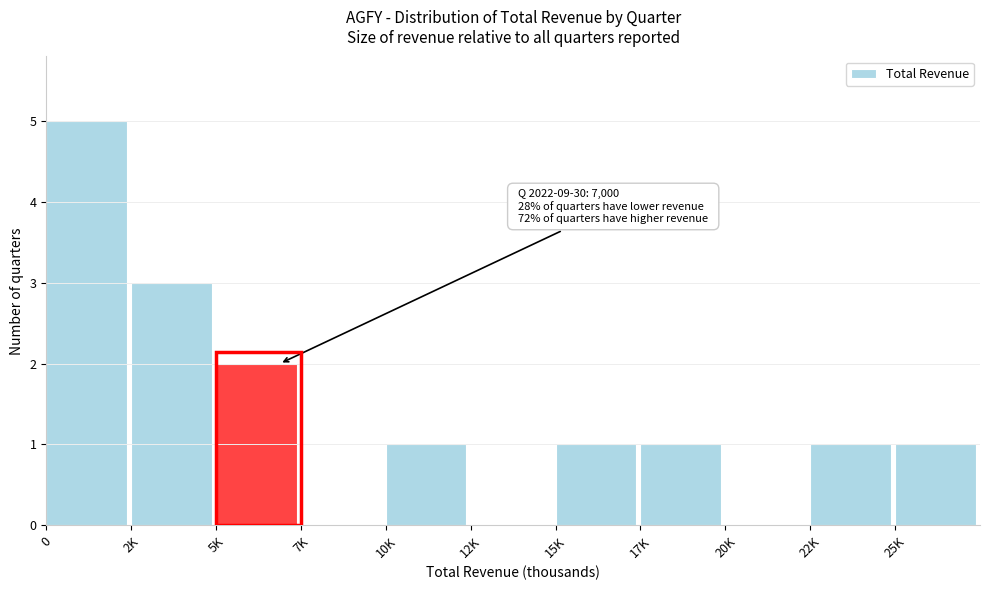

What is the greatest value displayed?

5